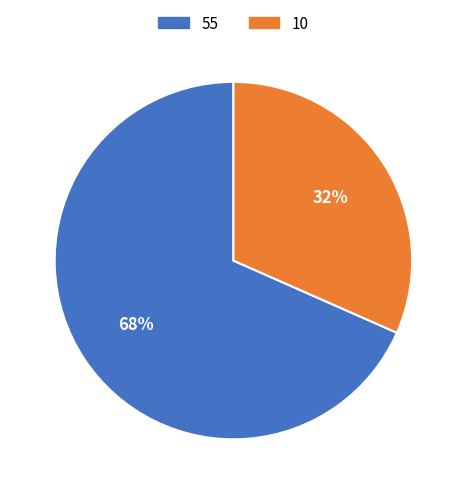

Is there a majority slice in this chart?

Yes